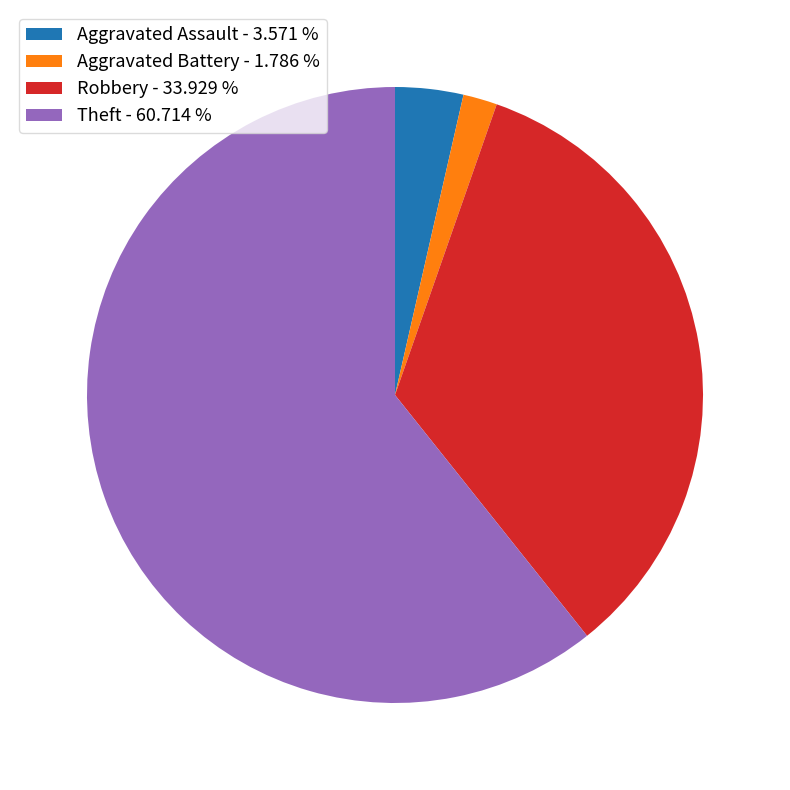

How many segments does this pie chart have?

4